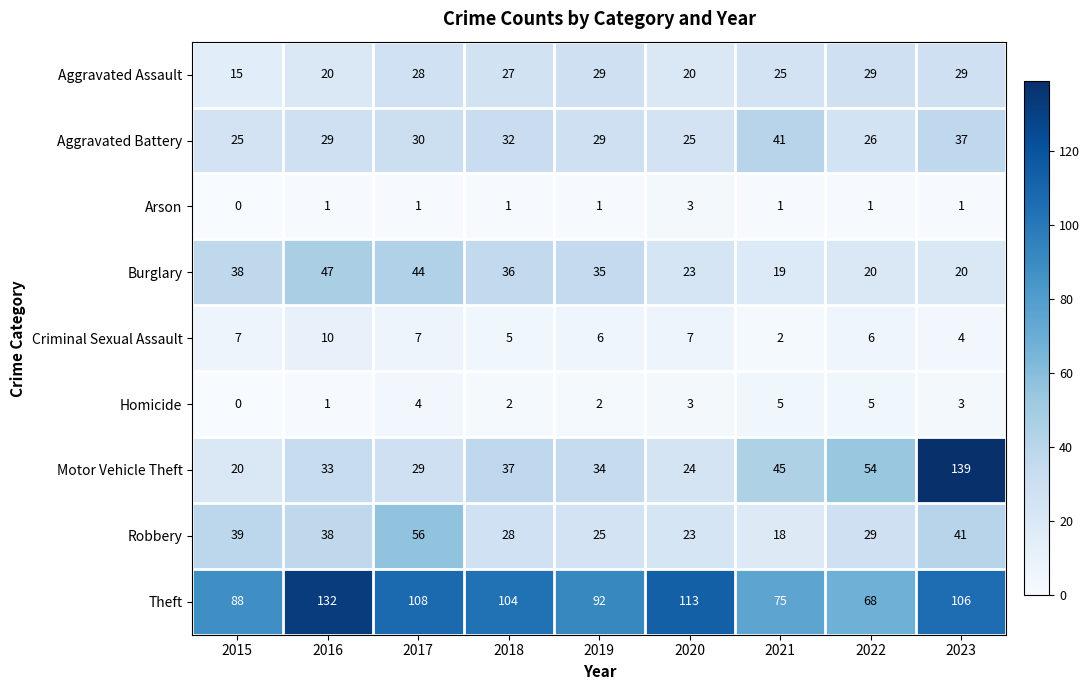

List the series in order of their peak value, lowest first.

Arson, Homicide, Criminal Sexual Assault, Aggravated Assault, Aggravated Battery, Burglary, Robbery, Theft, Motor Vehicle Theft